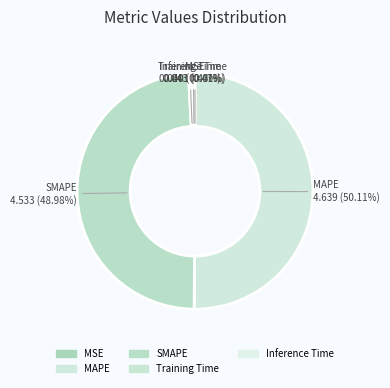

To the nearest percent, what is the average slice percentage?

20%